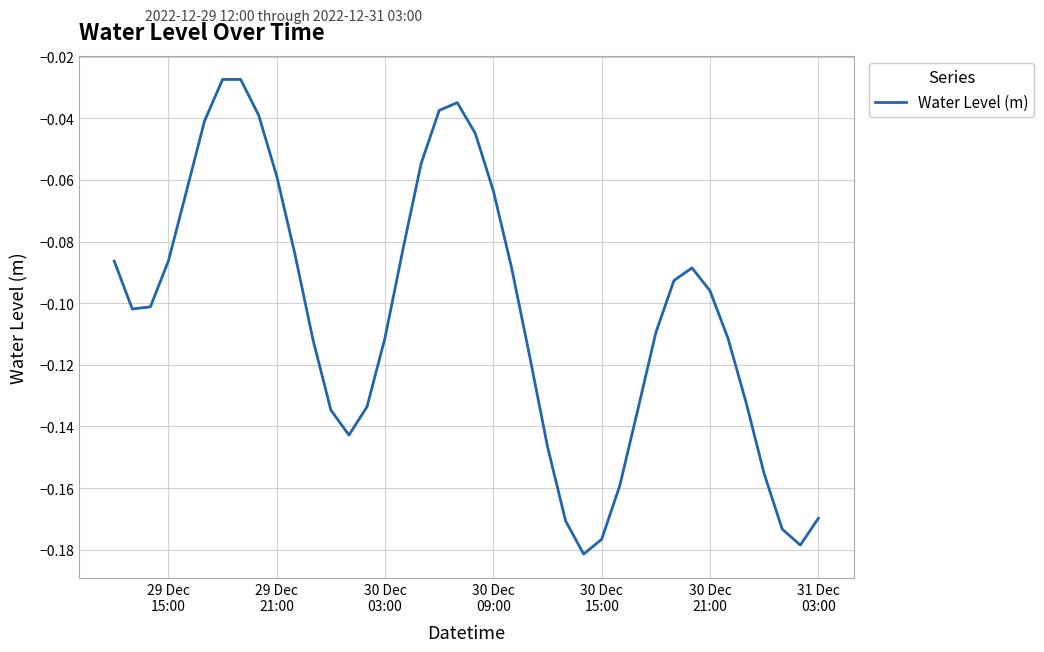

Does the chart display data point markers on the line(s)?

No